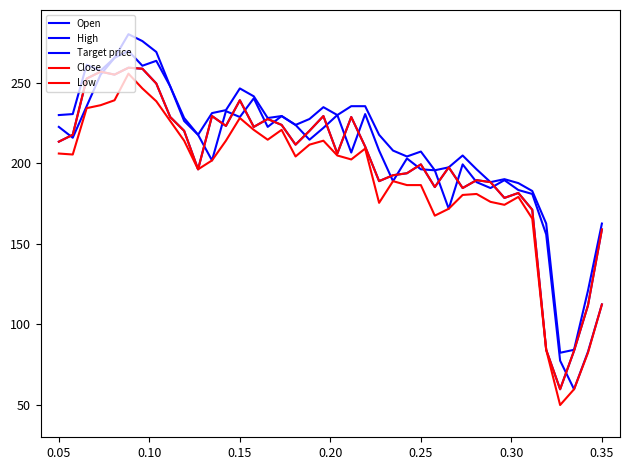

Does the chart display data point markers on the line(s)?

No